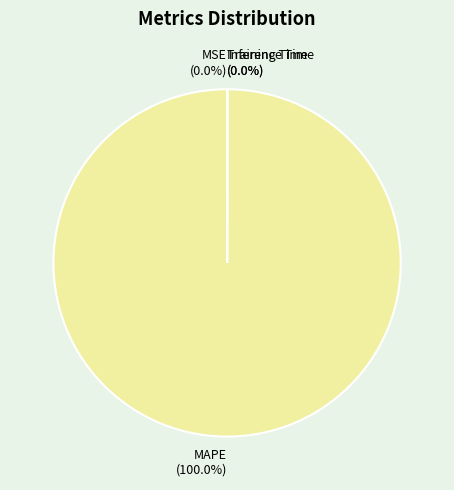

Is there a majority slice in this chart?

Yes